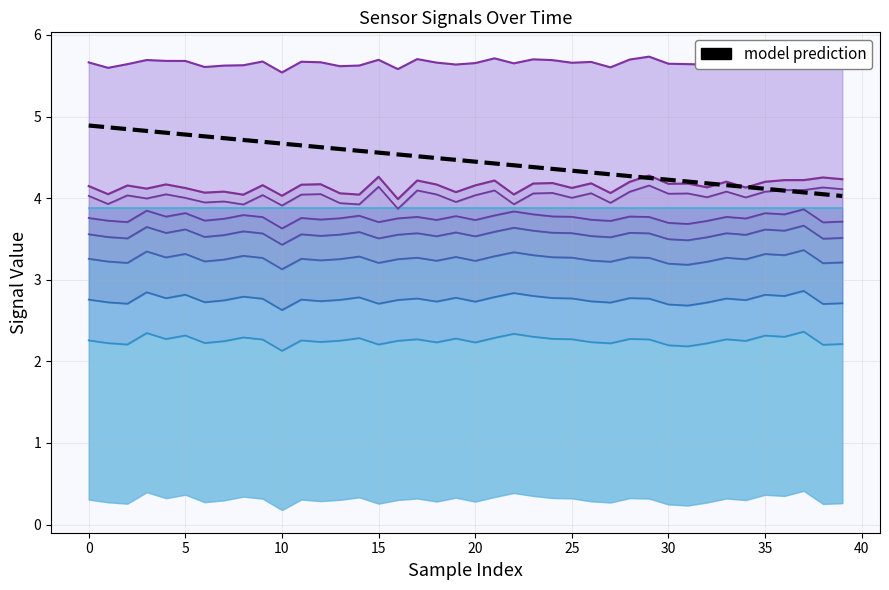

What is the label of the 18th point from the right?

22